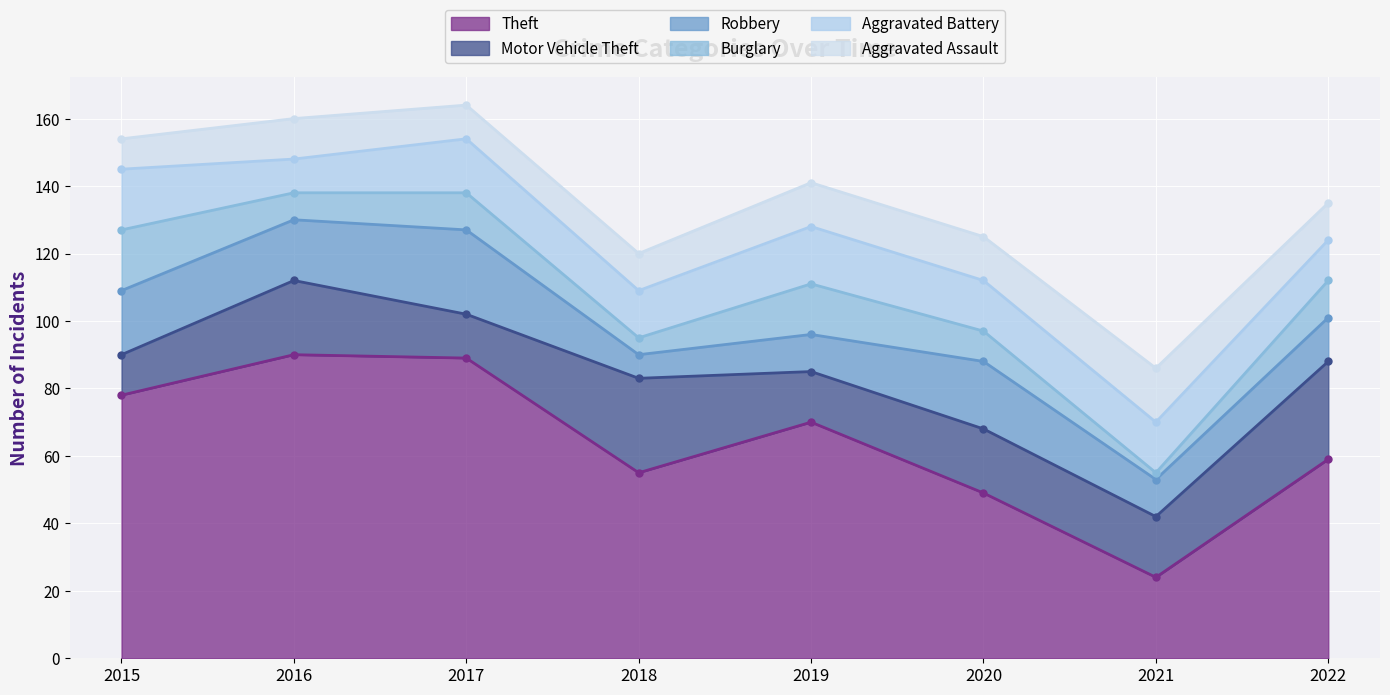

How many values in the Motor Vehicle Theft series are below 19?

4